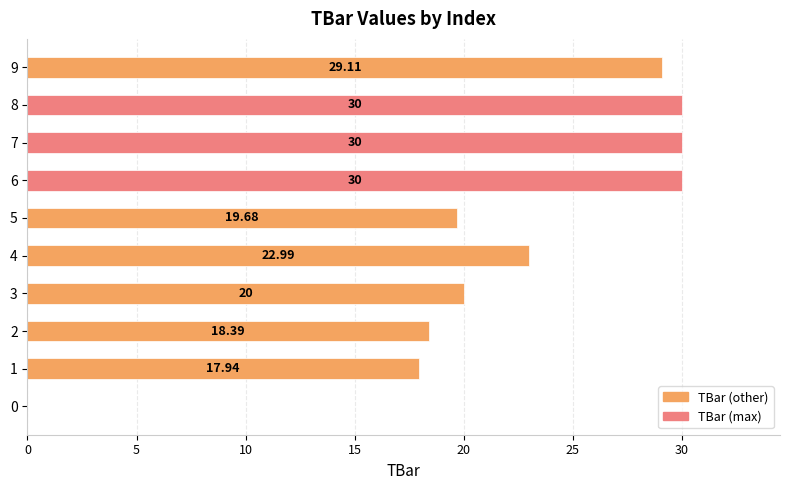

The chart shows a value of 28.0 at 5. True or false?

False